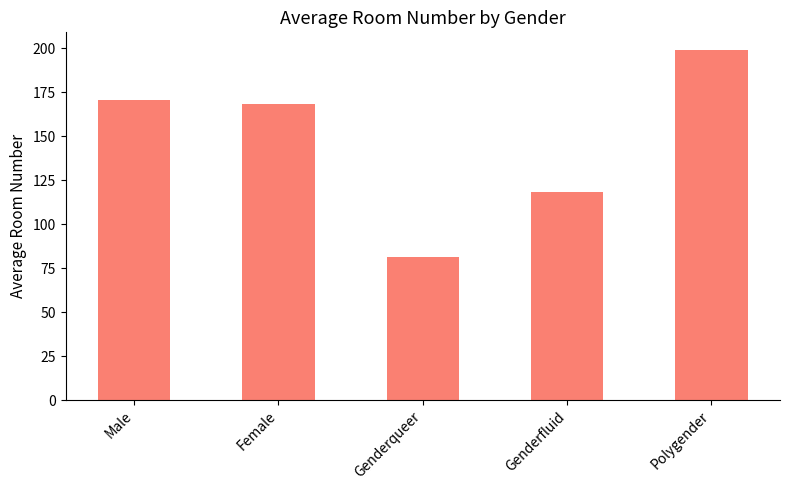

The chart shows a value of 239.1 at Female. True or false?

False